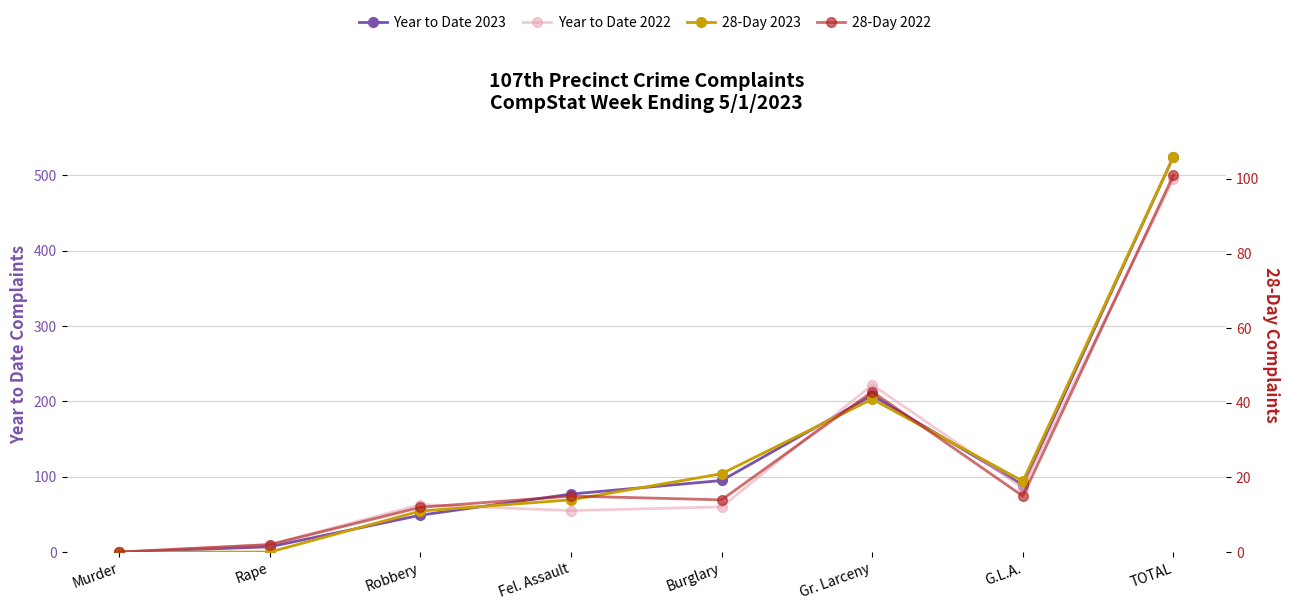

Where do Year to Date 2023 and Year to Date 2022 first cross each other?

Robbery and Fel. Assault